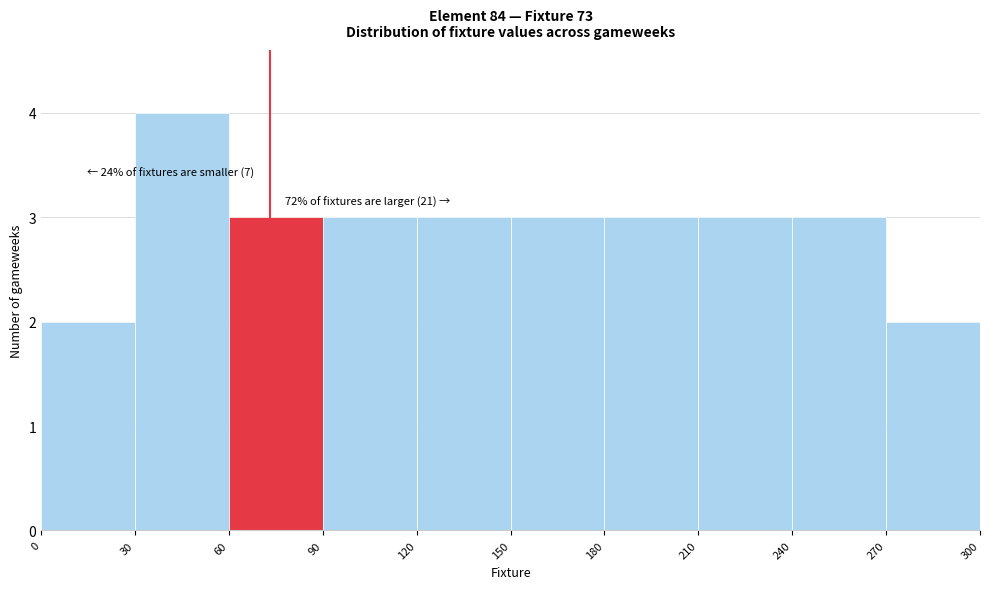

Over which range of the x-axis is the bar tallest?

30 to 60